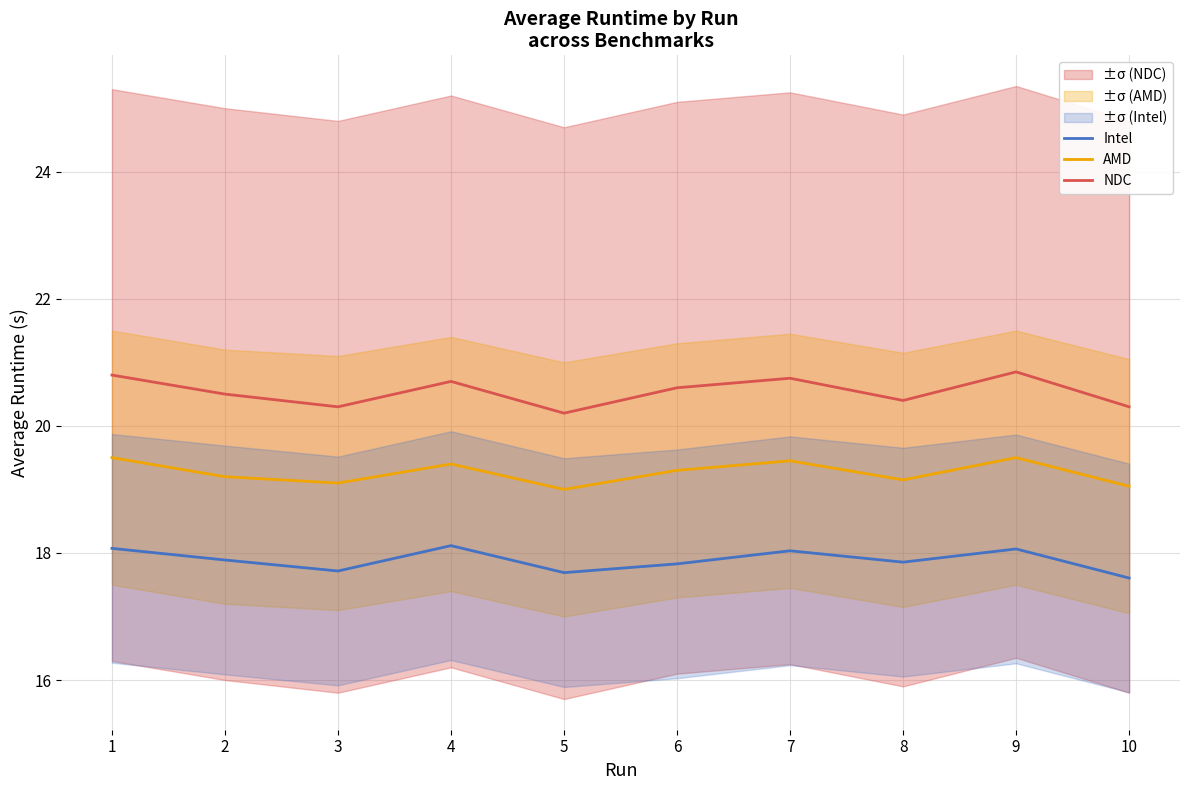

Reading left to right, extract all data points from this chart.

Intel: 1=18.1	2=17.9	3=17.7	4=18.1	5=17.7	6=17.8	7=18.0	8=17.9	9=18.1	10=17.6
AMD: 1=19.5	2=19.2	3=19.1	4=19.4	5=19.0	6=19.3	7=19.4	8=19.1	9=19.5	10=19.1
NDC: 1=20.8	2=20.5	3=20.3	4=20.7	5=20.2	6=20.6	7=20.8	8=20.4	9=20.9	10=20.3